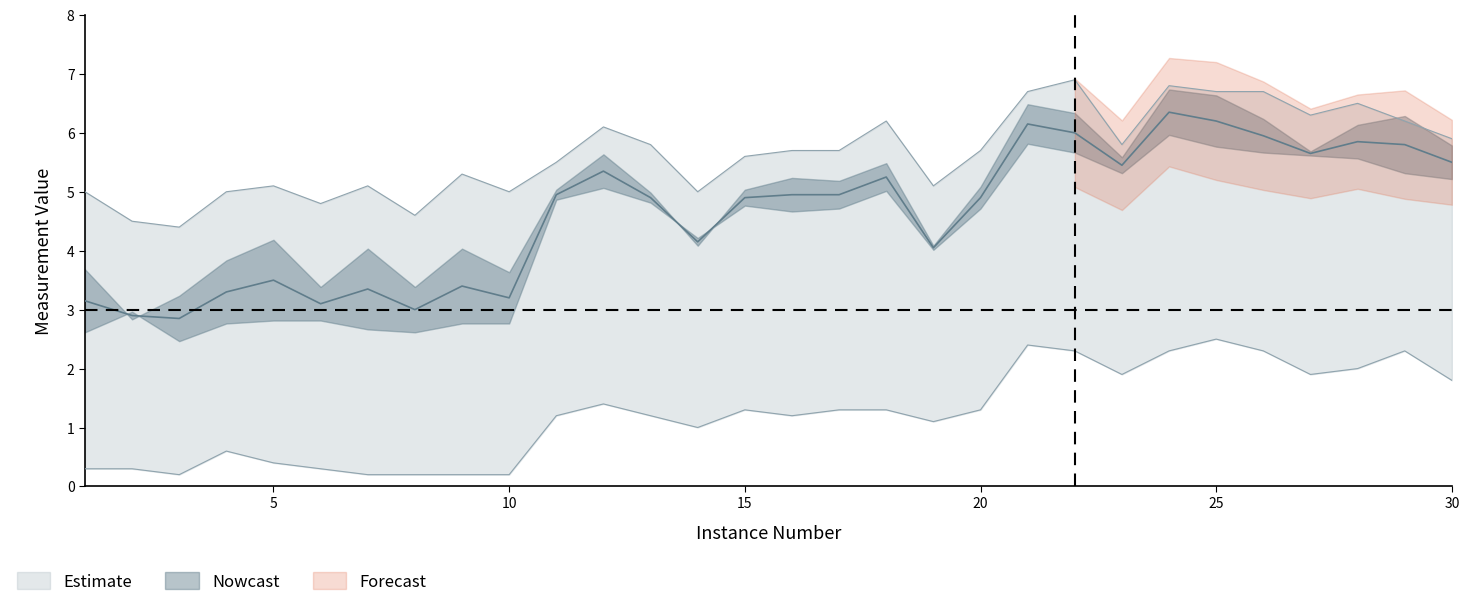

Where is the first local minimum for Petal wid?

3